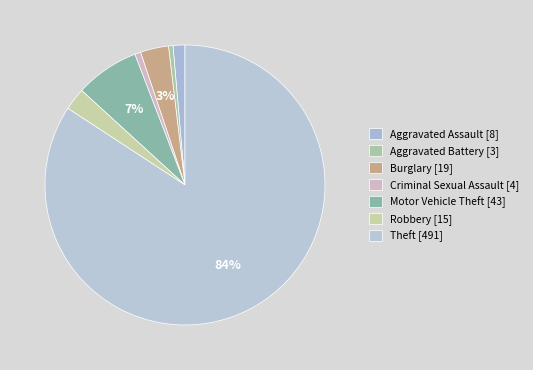

To the nearest percent, what is the combined percentage of Criminal Sexual Assault and Robbery?

3%